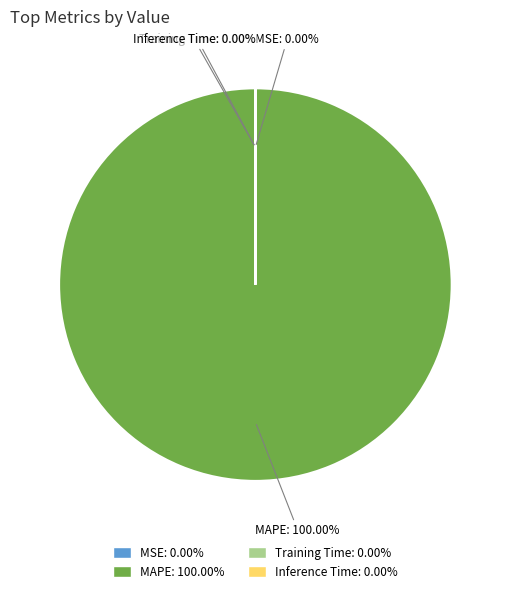

Does MAPE represent more than half of the total?

Yes